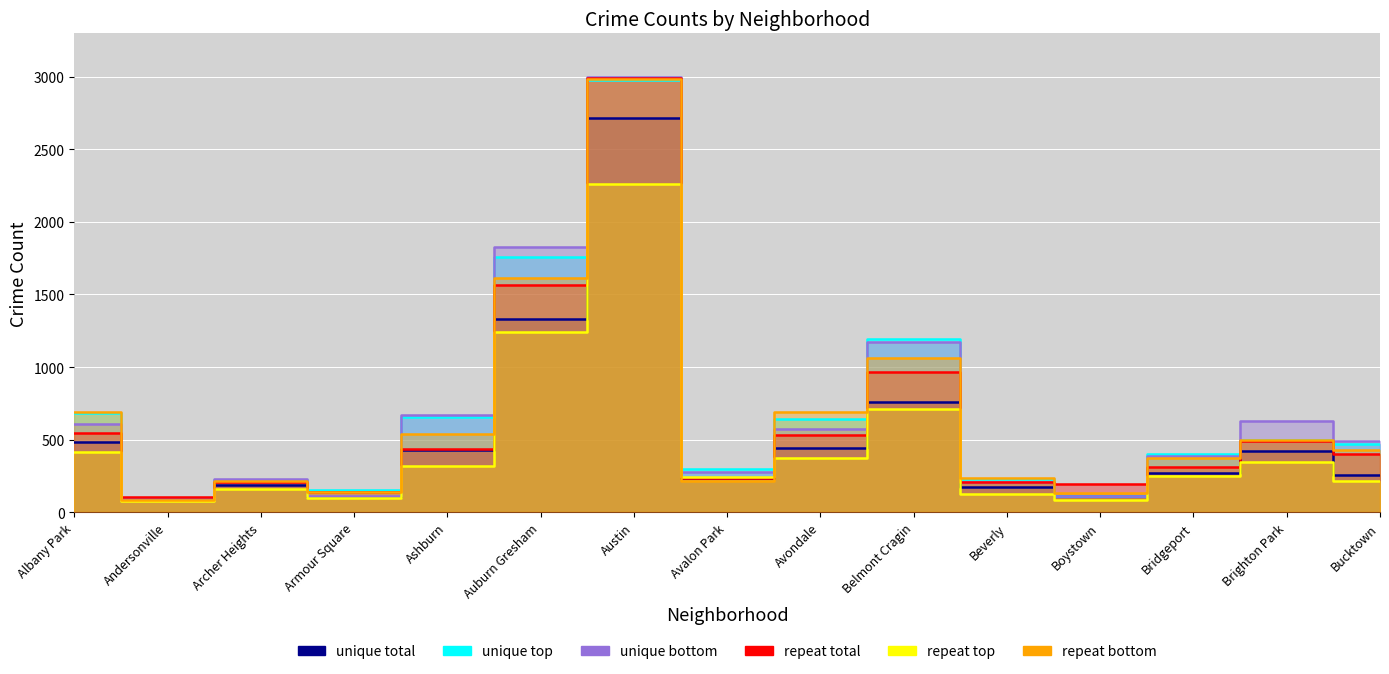

At which label is 2020 closest to 1403?

Auburn Gresham